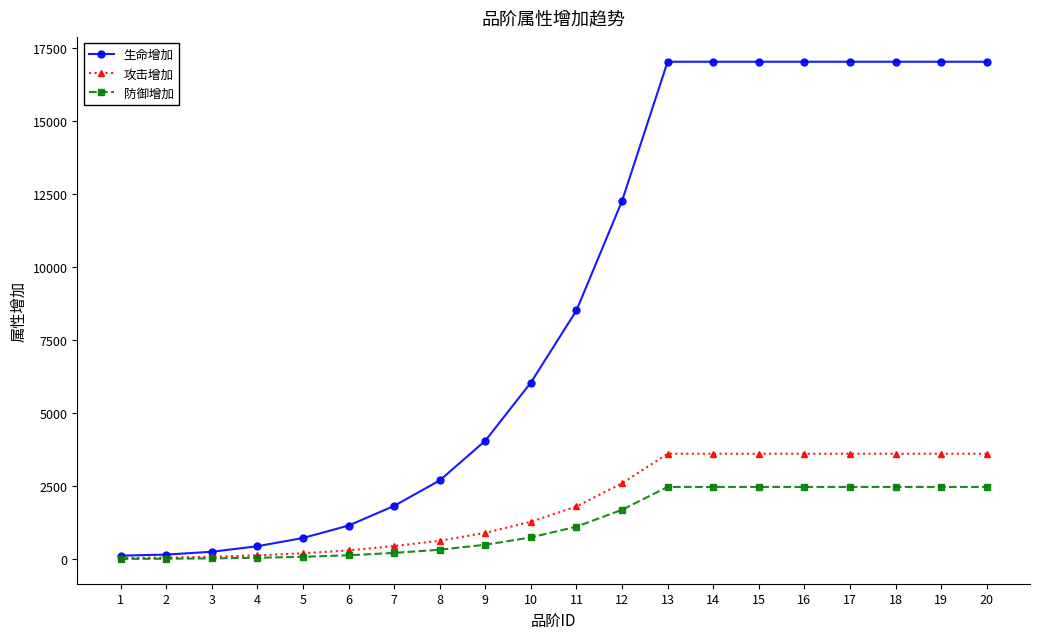

The value of 防御增加 at 12 is 2726. True or false?

False